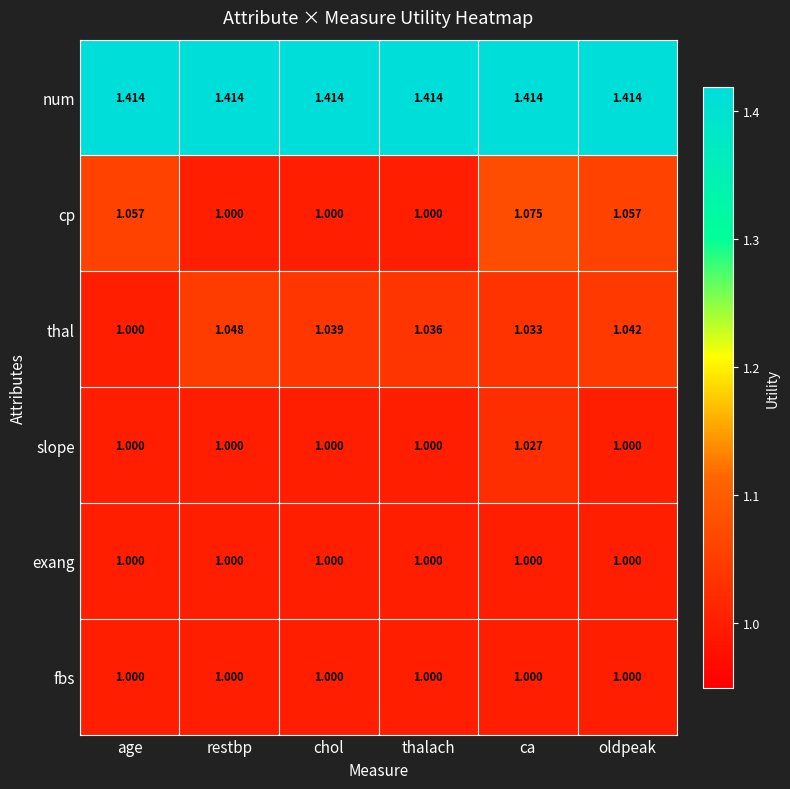

What is the spread (max minus min) of values at chol?

0.4